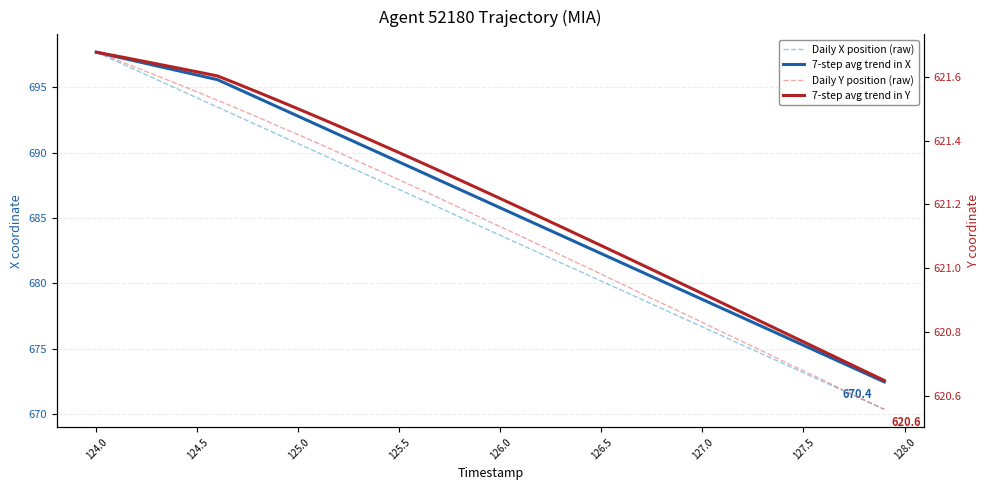

What is the difference between the maximum and minimum values in the 7-step avg trend in X series?

25.2